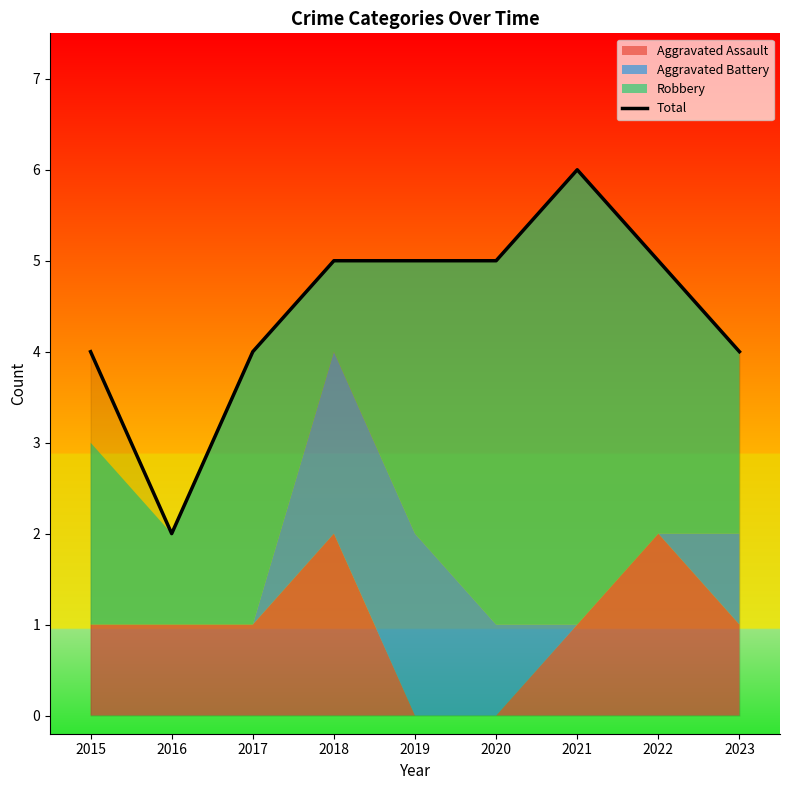

How many values are below 5?

4